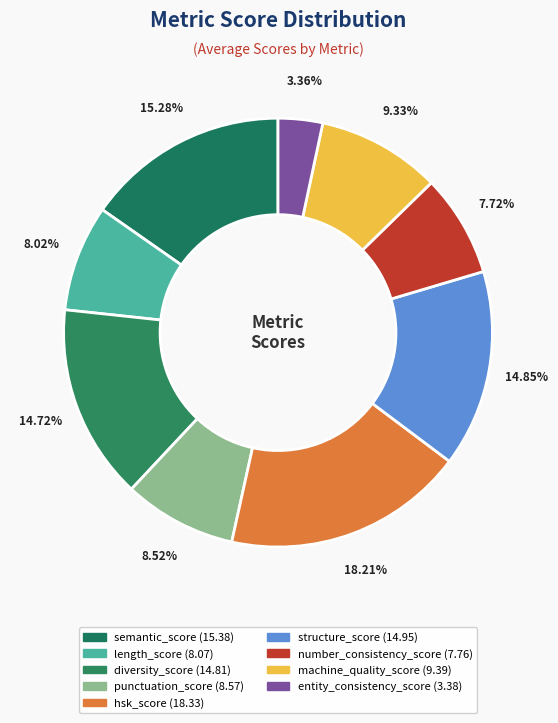

Is there any slice that represents more than half of the pie?

No